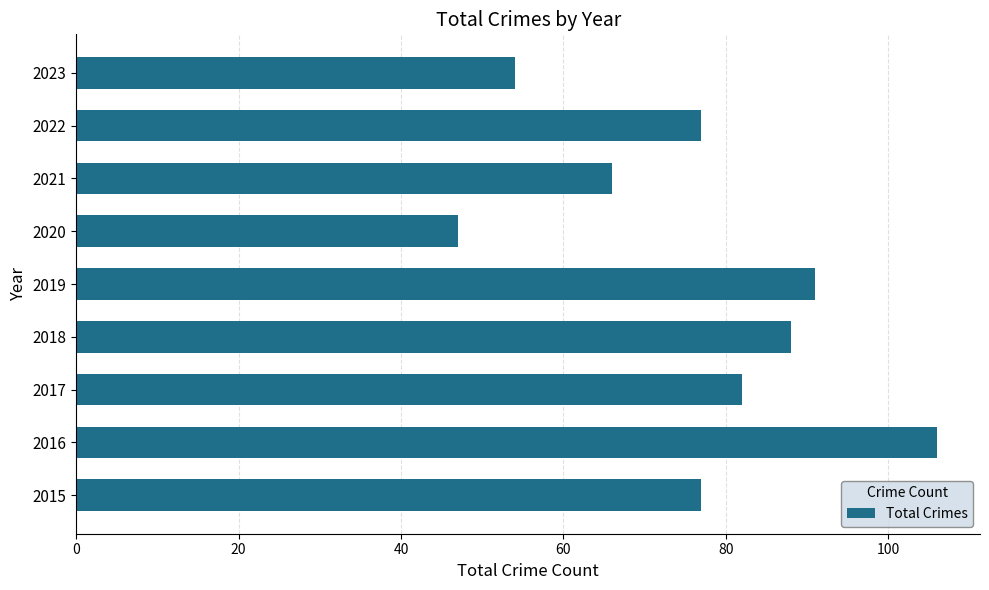

What is the change in value from 2018 to 2021?

-22